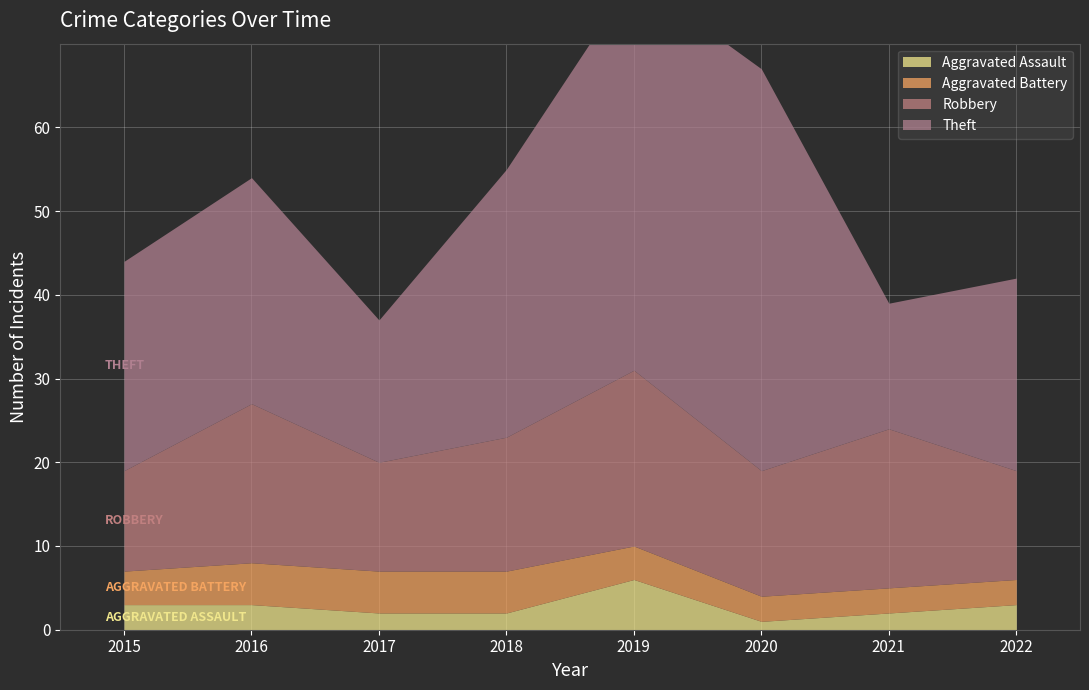

Is it true that Robbery equals 13 at 2017?

True